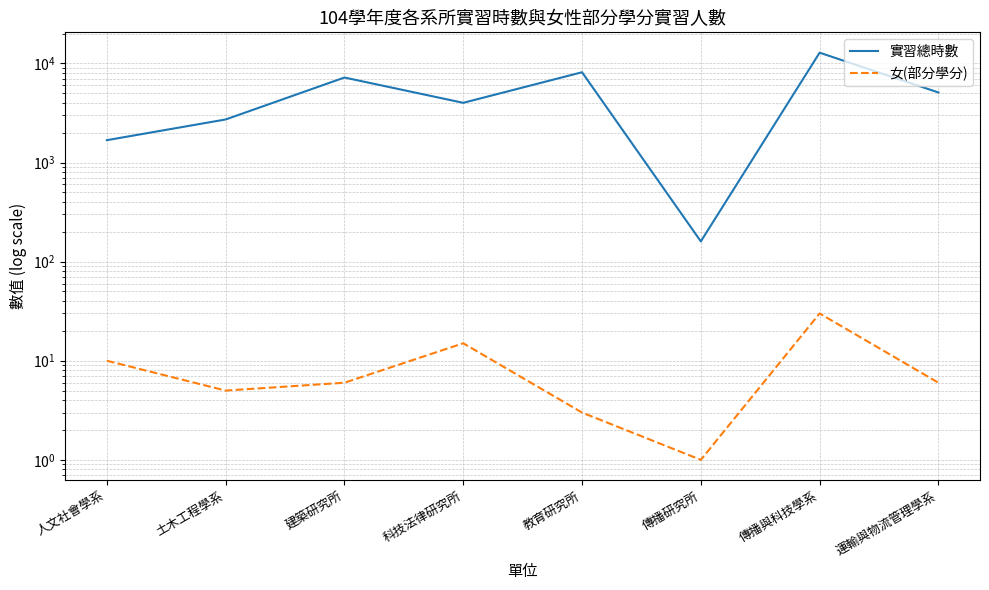

How many data points in 實習總時數 are less than 5088?

4